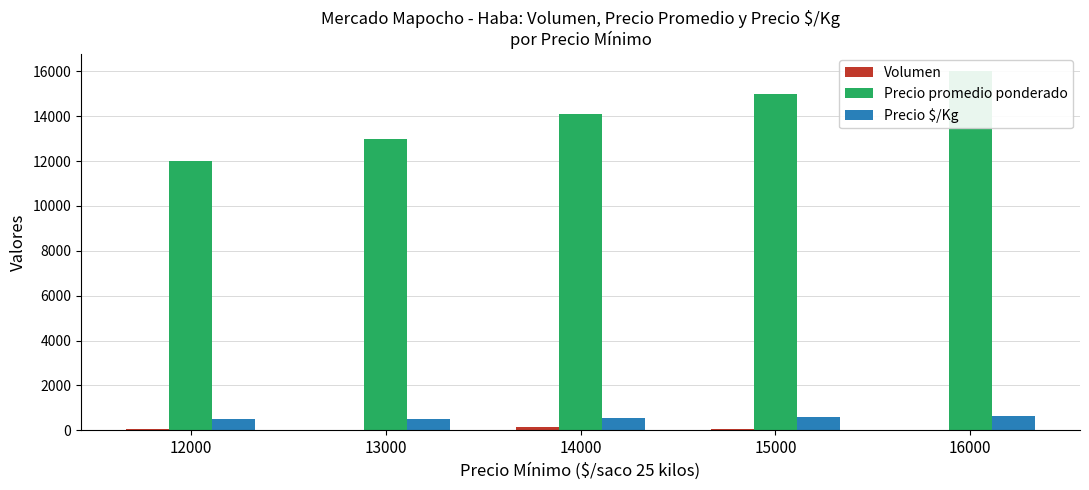

How many bars are there in each group?

3